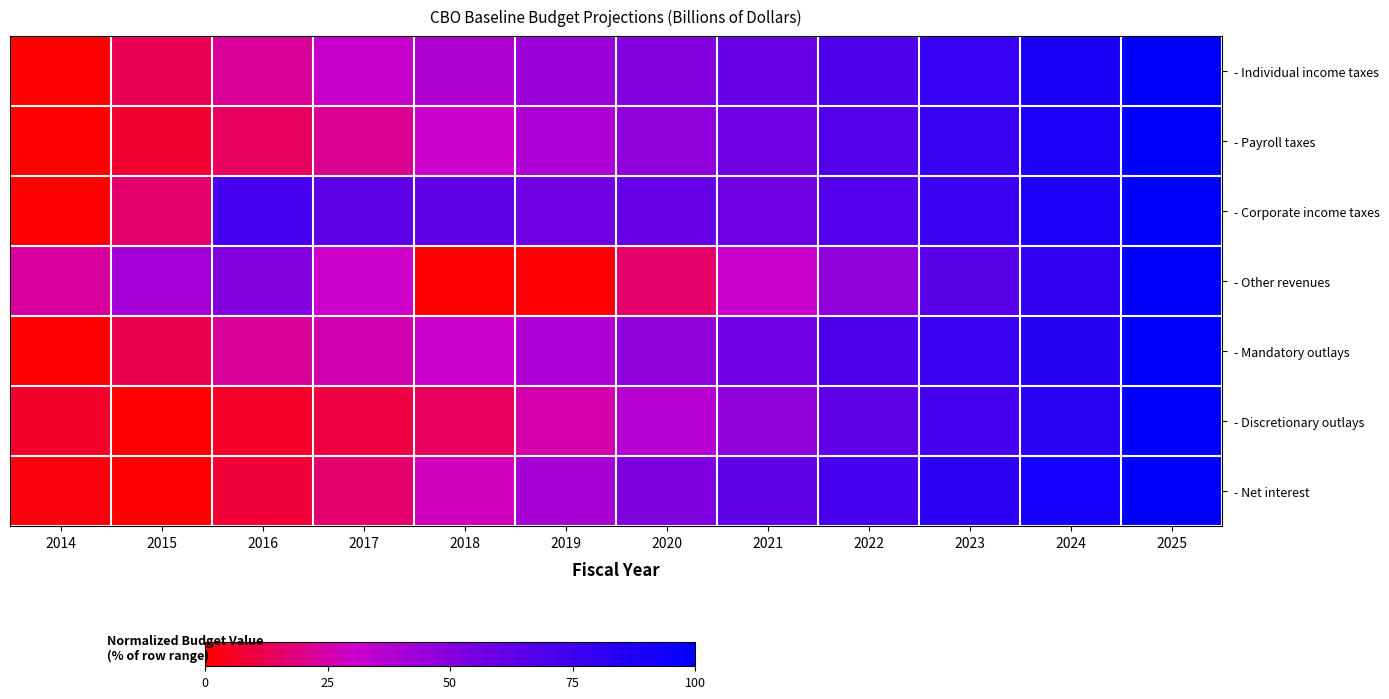

Reading right to left, extract all data points from this chart.

- Individual income taxes: 2025=100.0	2024=89.1	2023=79.0	2022=69.4	2021=60.1	2020=51.7	2019=44.4	2018=38.0	2017=31.2	2016=22.6	2015=12.2	2014=0.0
- Payroll taxes: 2025=100.0	2024=88.6	2023=78.1	2022=67.8	2021=57.8	2020=47.9	2019=38.6	2018=29.9	2017=21.7	2016=13.8	2015=7.7	2014=0.0
- Corporate income taxes: 2025=100.0	2024=88.2	2023=76.7	2022=67.1	2021=57.6	2020=61.1	2019=57.7	2018=62.2	2017=63.8	2016=72.6	2015=15.7	2014=0.0
- Other revenues: 2025=100.0	2024=80.9	2023=64.5	2022=47.6	2021=30.7	2020=15.4	2019=0.6	2018=0.0	2017=29.9	2016=51.7	2015=42.3	2014=23.1
- Mandatory outlays: 2025=100.0	2024=84.8	2023=77.6	2022=70.1	2021=57.2	2020=47.9	2019=39.0	2018=29.9	2017=26.0	2016=22.4	2015=11.3	2014=0.0
- Discretionary outlays: 2025=100.0	2024=83.8	2023=73.0	2022=62.3	2021=47.9	2020=36.4	2019=25.4	2018=13.8	2017=9.9	2016=6.0	2015=0.0	2014=7.0
- Net interest: 2025=100.0	2024=91.7	2023=82.4	2022=72.3	2021=62.5	2020=53.0	2019=40.9	2018=27.7	2017=16.1	2016=8.0	2015=0.0	2014=2.1